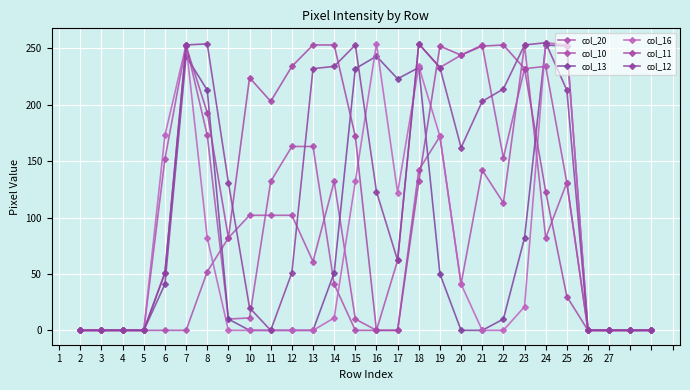

Reading left to right, extract all data points from this chart.

col_20: 0	0	0	0	152	253	173	10	11	132	163	163	41	0	0	0	142	172	41	142	113	253	82	131	0	0	0	0
col_10: 0	0	0	0	0	0	52	82	102	102	102	61	132	10	0	62	254	233	244	253	153	232	234	131	0	0	0	0
col_13: 0	0	0	0	41	243	213	10	0	0	0	0	51	232	243	223	233	50	0	0	10	82	253	252	0	0	0	0
col_16: 0	0	0	0	173	253	82	0	0	0	0	0	11	132	254	122	234	172	41	0	0	21	255	253	0	0	0	0
col_11: 0	0	0	0	51	252	193	82	224	203	234	253	253	172	0	0	132	252	244	252	253	232	123	30	0	0	0	0
col_12: 0	0	0	0	51	253	254	131	20	0	51	232	234	253	123	62	254	233	162	203	214	253	255	213	0	0	0	0